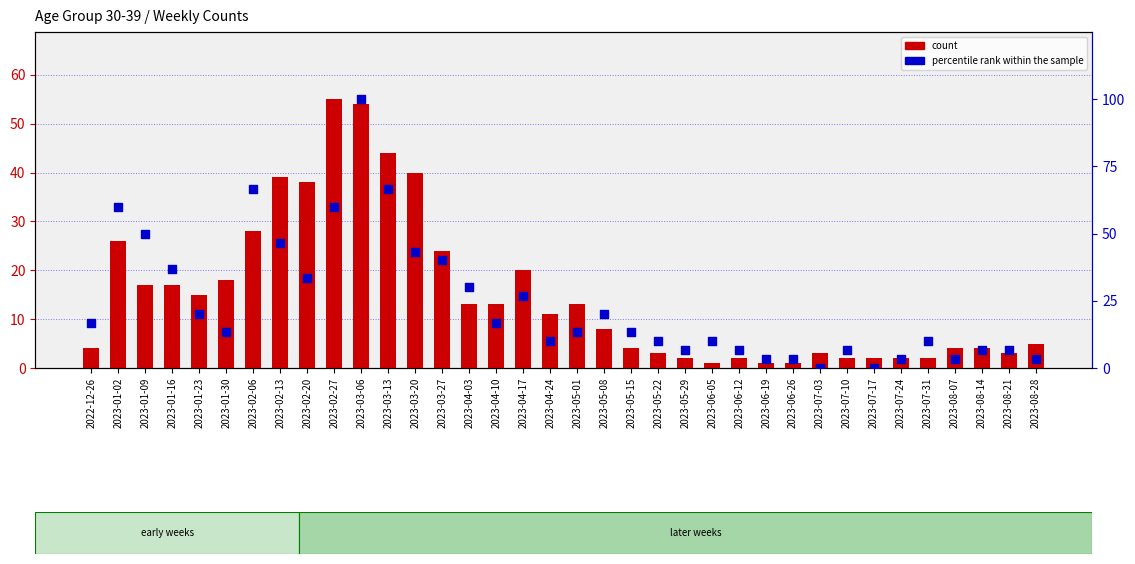

At which category is the sum across all series the highest?

2023-03-06